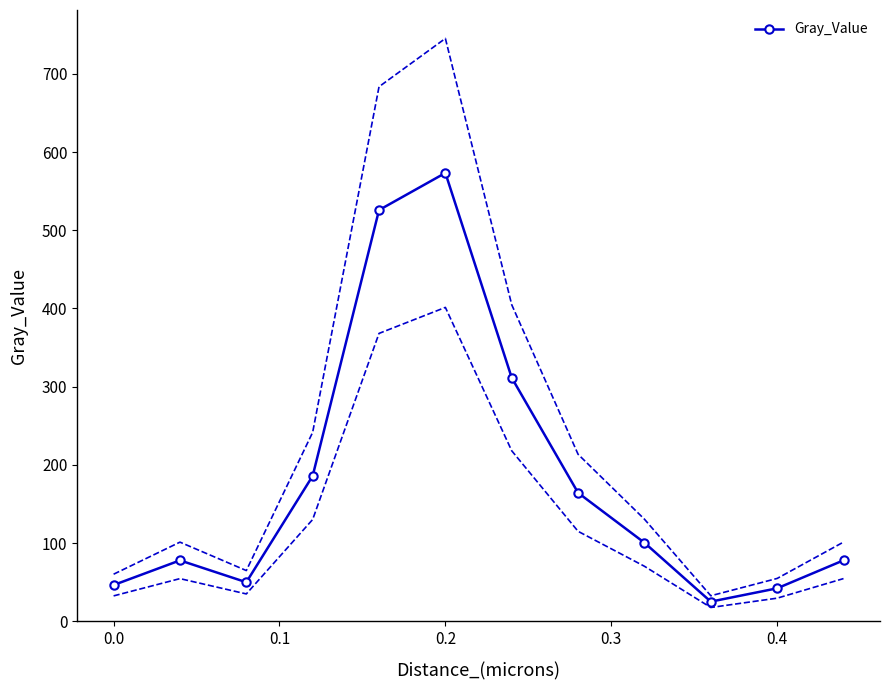

True or false: Gray_Value has more than 1 points higher than both neighbors.

True